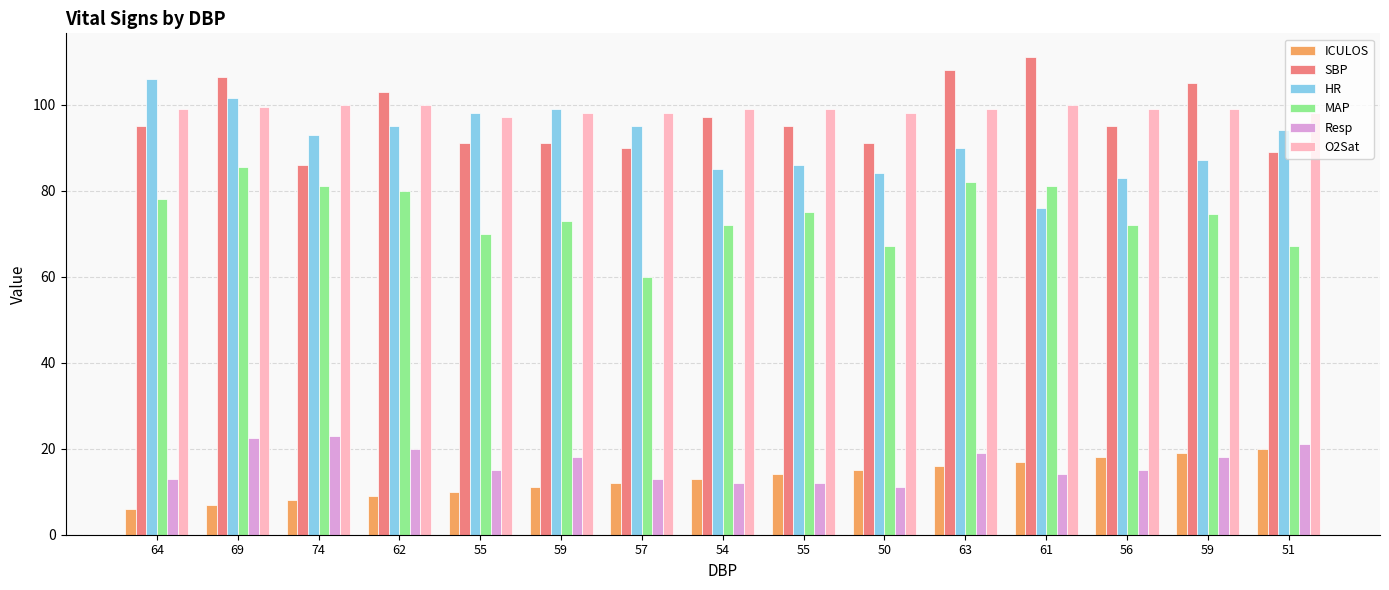

Reading left to right, extract all data points from this chart.

ICULOS: 6.0	7.0	8.0	9.0	10.0	11.0	12.0	13.0	14.0	15.0	16.0	17.0	18.0	19.0	20.0
SBP: 95.0	106.5	86.0	103.0	91.0	91.0	90.0	97.0	95.0	91.0	108.0	111.0	95.0	105.0	89.0
HR: 106.0	101.5	93.0	95.0	98.0	99.0	95.0	85.0	86.0	84.0	90.0	76.0	83.0	87.0	94.0
MAP: 78.0	85.5	81.0	80.0	70.0	73.0	60.0	72.0	75.0	67.0	82.0	81.0	72.0	74.5	67.0
Resp: 13.0	22.5	23.0	20.0	15.0	18.0	13.0	12.0	12.0	11.0	19.0	14.0	15.0	18.0	21.0
O2Sat: 99.0	99.5	100.0	100.0	97.0	98.0	98.0	99.0	99.0	98.0	99.0	100.0	99.0	99.0	98.0